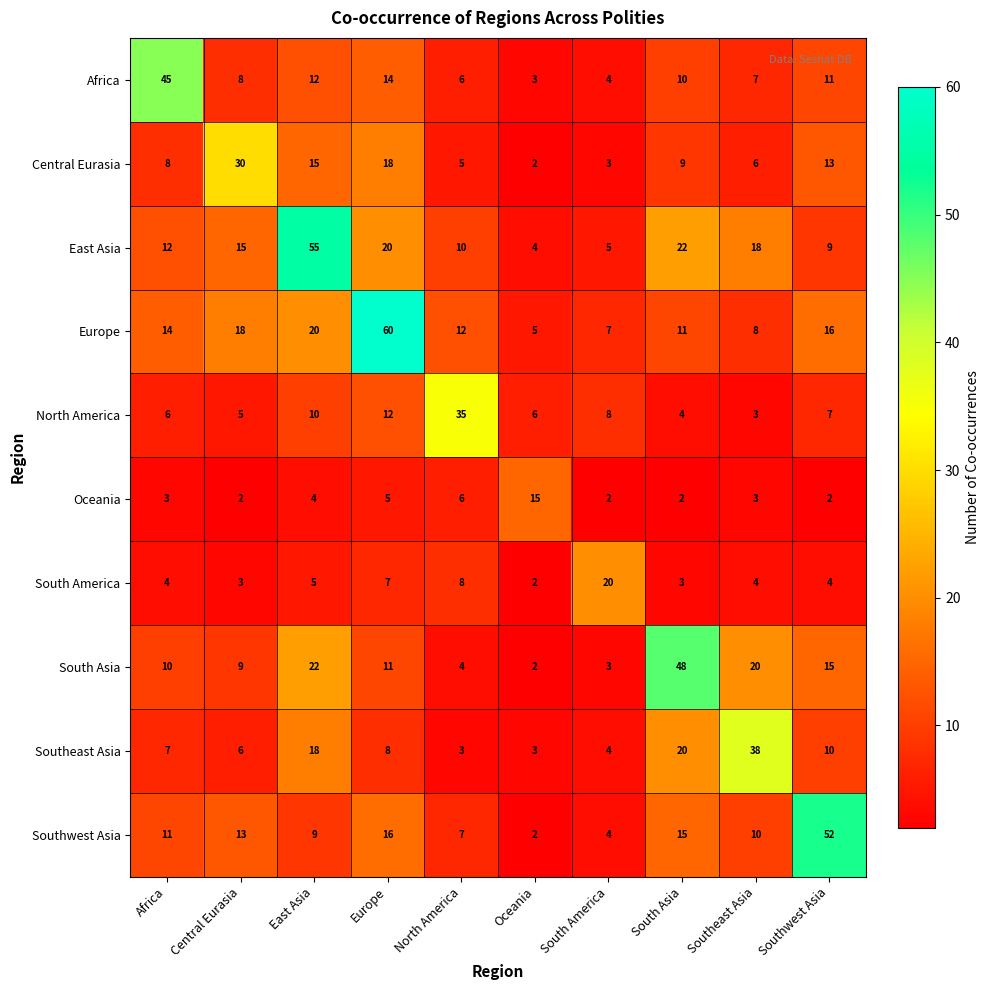

The value of South Asia at North America is 3. True or false?

False